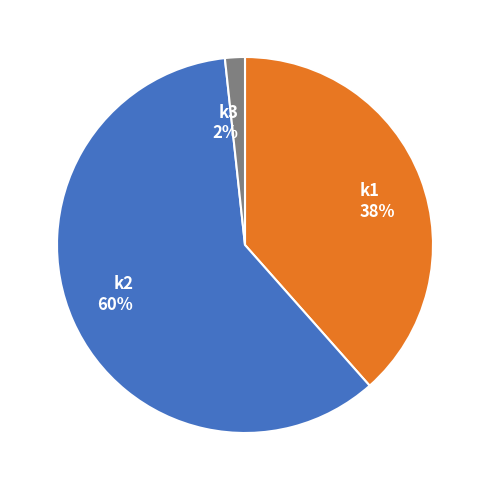

Count the number of slices in the pie.

3